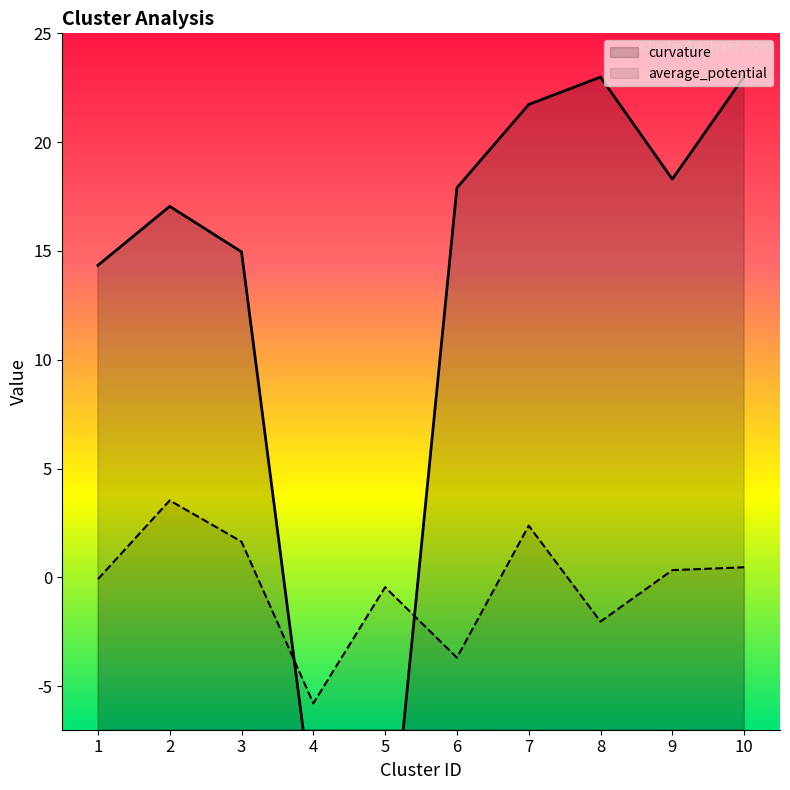

What are all the series names shown in the legend?

curvature, average_potential